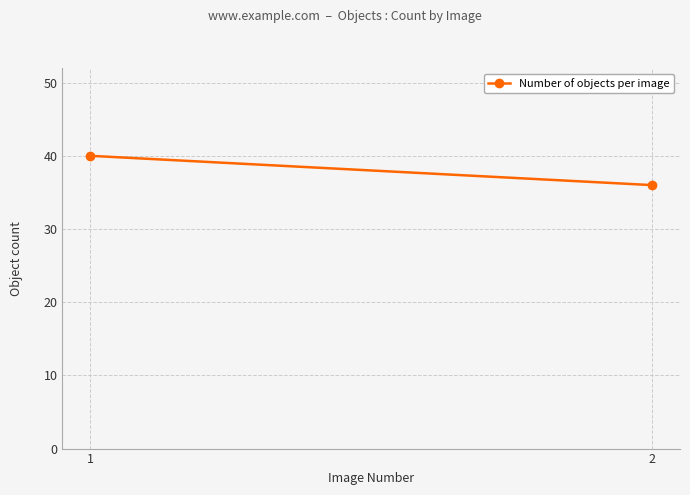

True or false: the data shows 10 at 1.

False